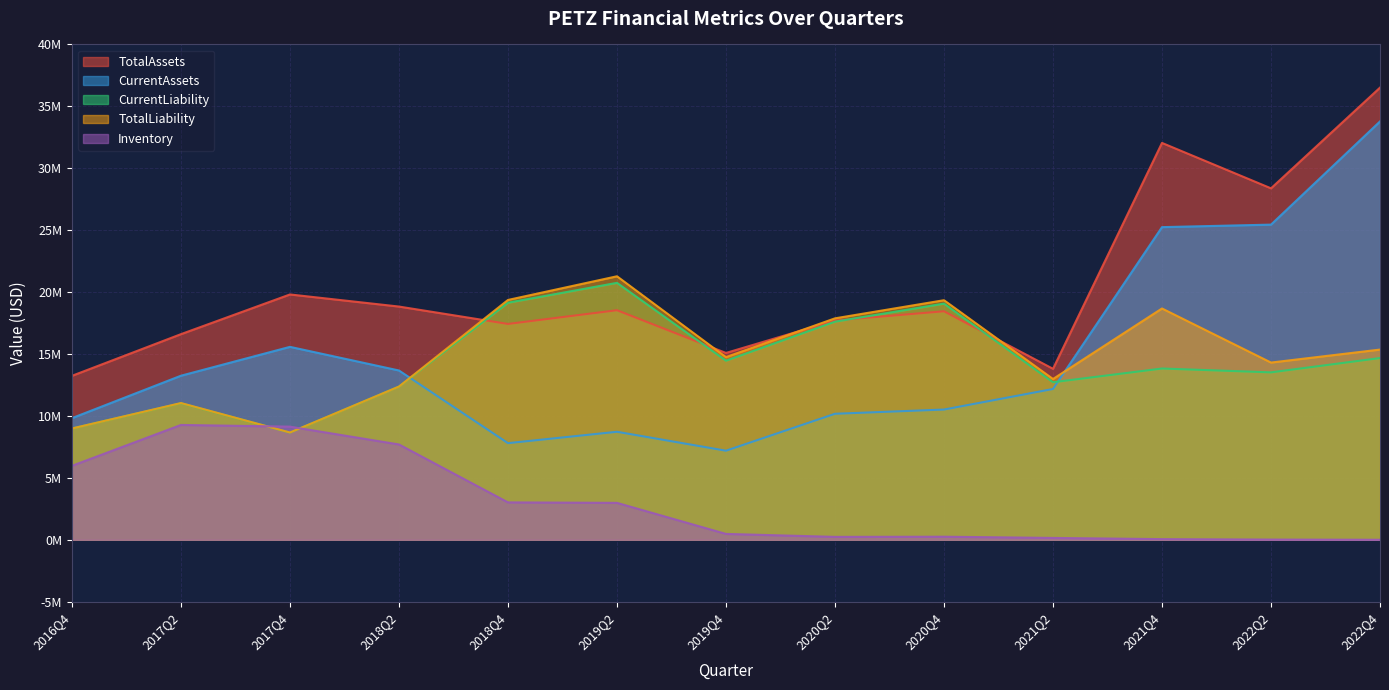

Where do TotalAssets and TotalLiability first cross each other?

2018Q2 and 2018Q4